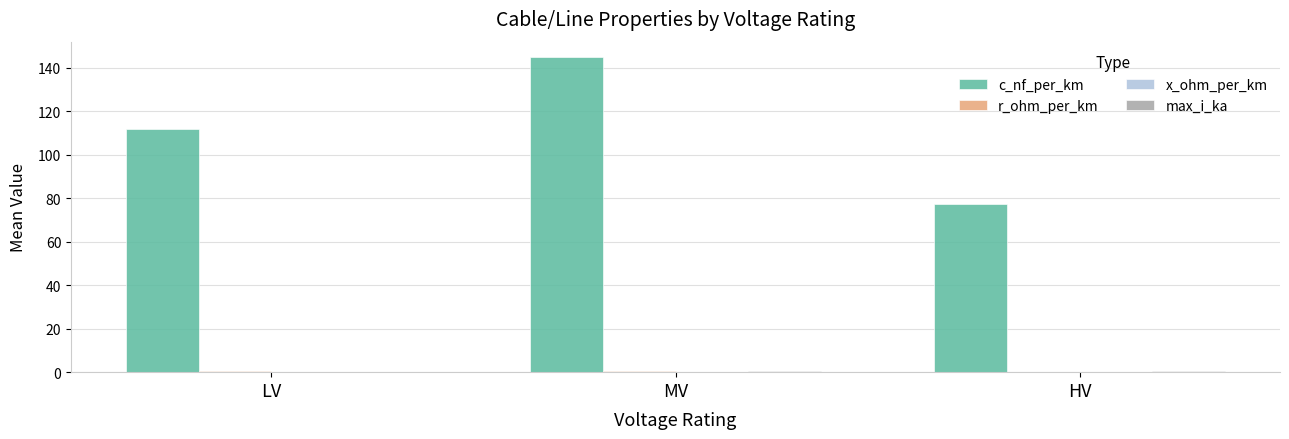

Which series has the largest total across all categories?

c_nf_per_km